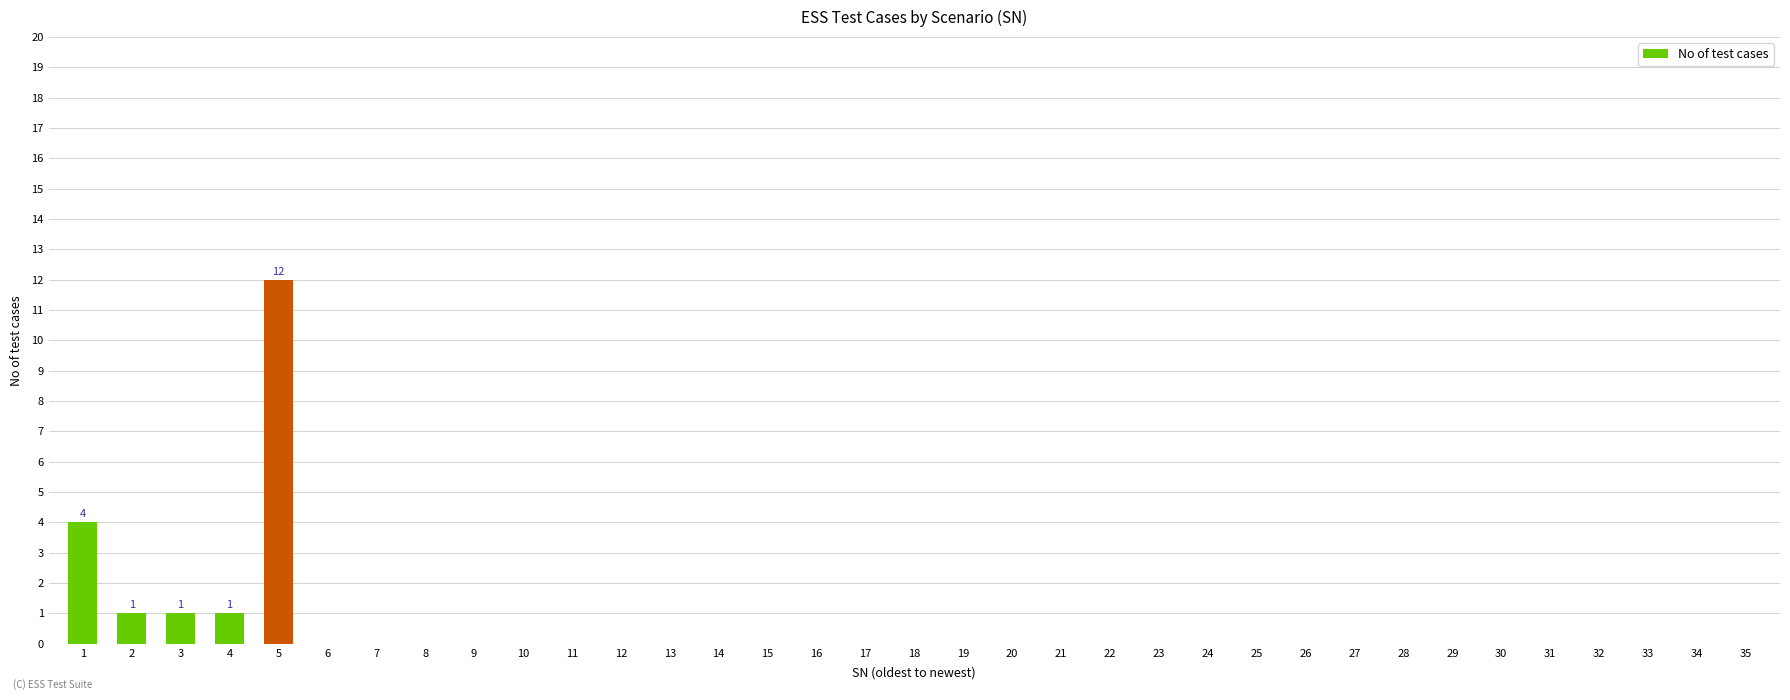

What is the change in value from 1 to 5?

+8